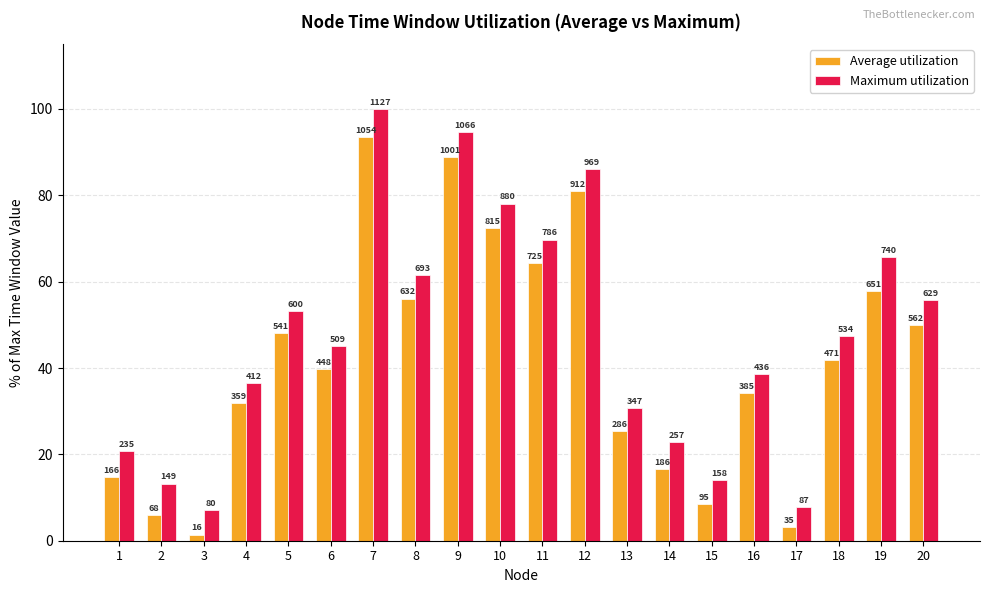

True or false: Maximum utilization has a value of 7.4 at 2.

False